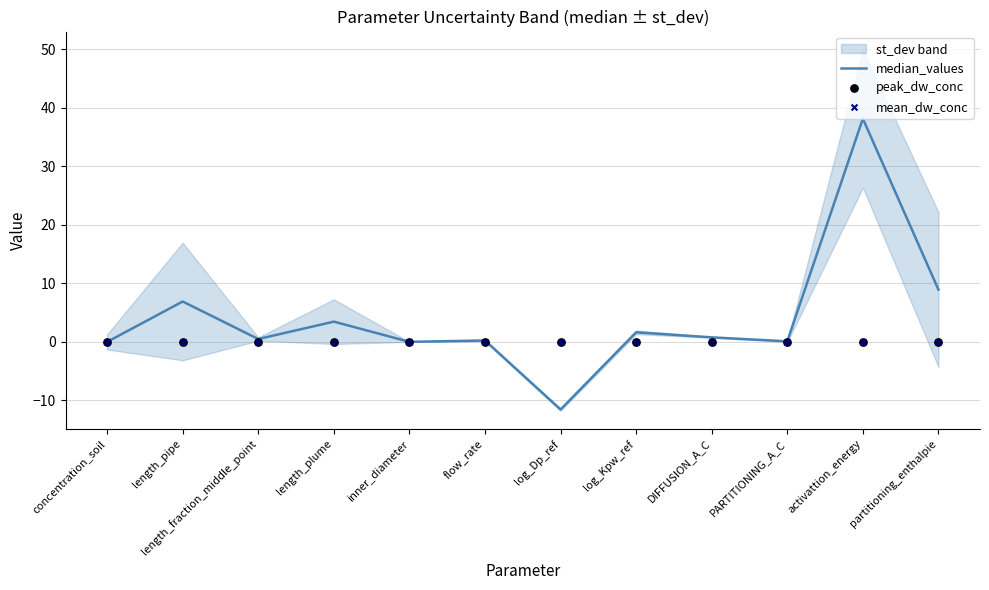

Which series has the largest total across all categories?

median_values